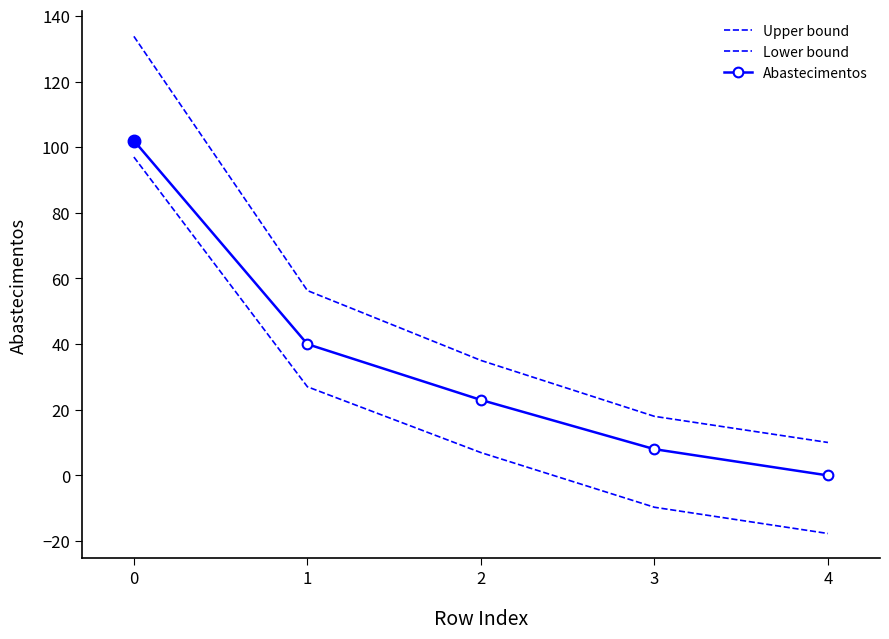

How many values in the Lower bound series exceed 6?

3